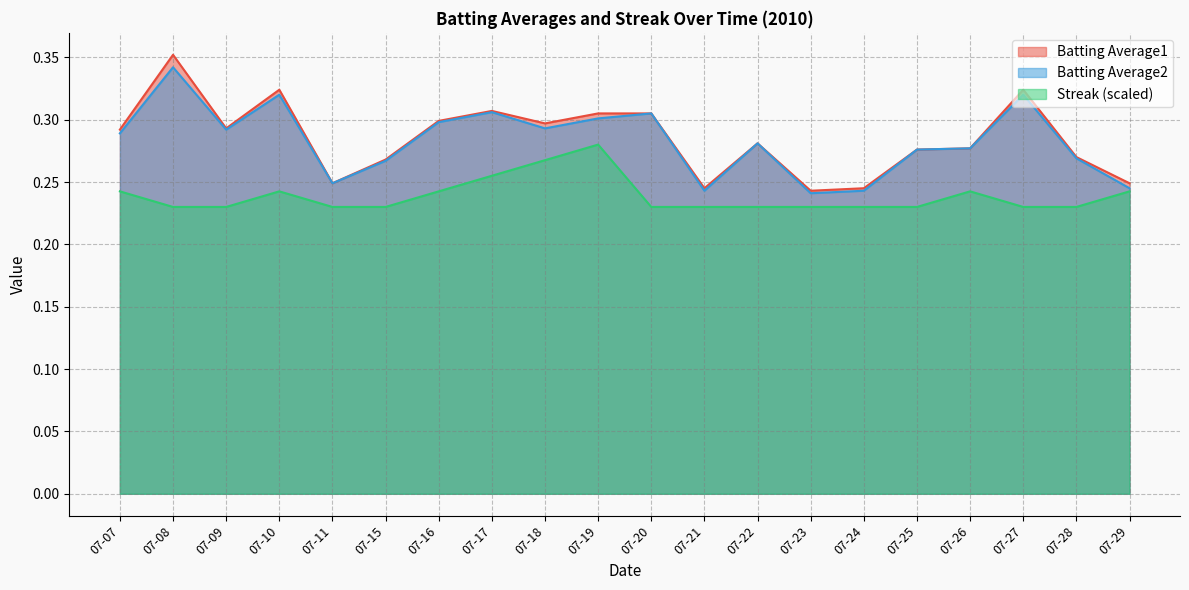

What is the highest value of the Batting Average1 series?

0.4